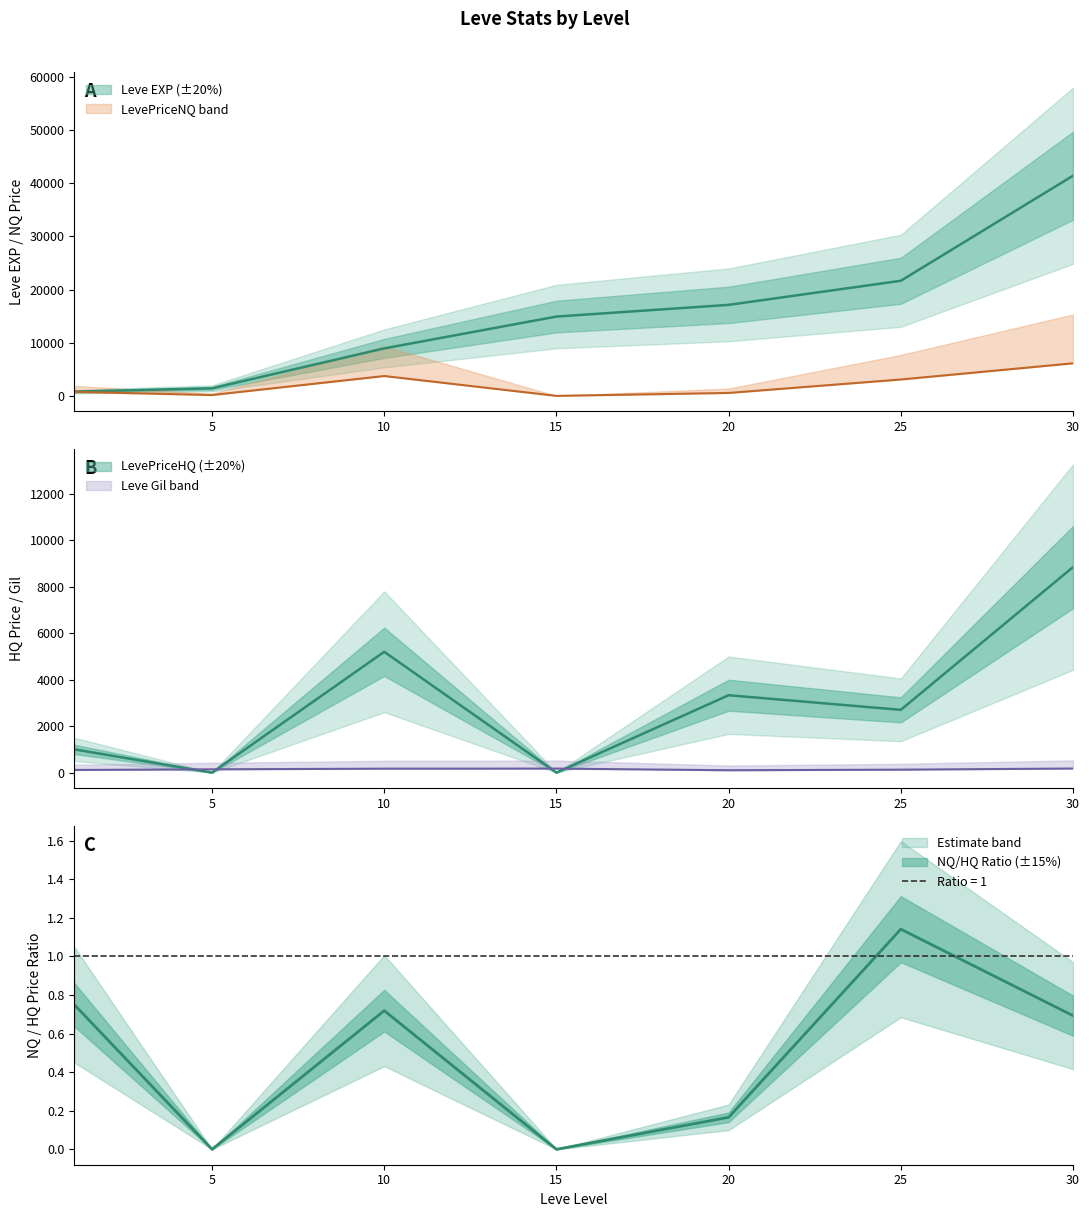

True or false: LevePriceNQ has more than 0 points higher than both neighbors.

True